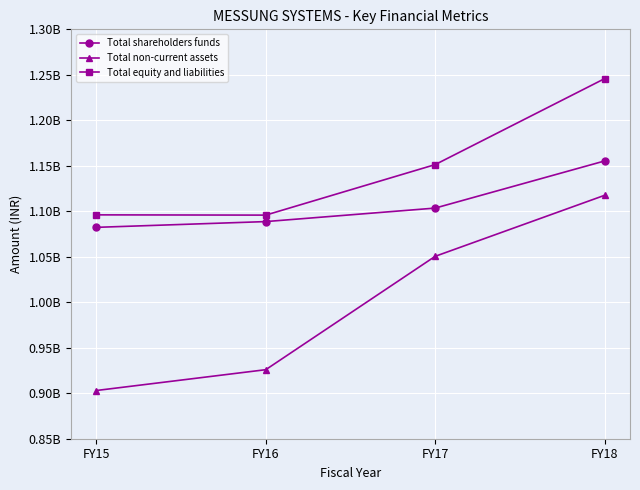

Rank the series at FY16 from lowest to highest value.

Total non-current assets, Total shareholders funds, Total equity and liabilities